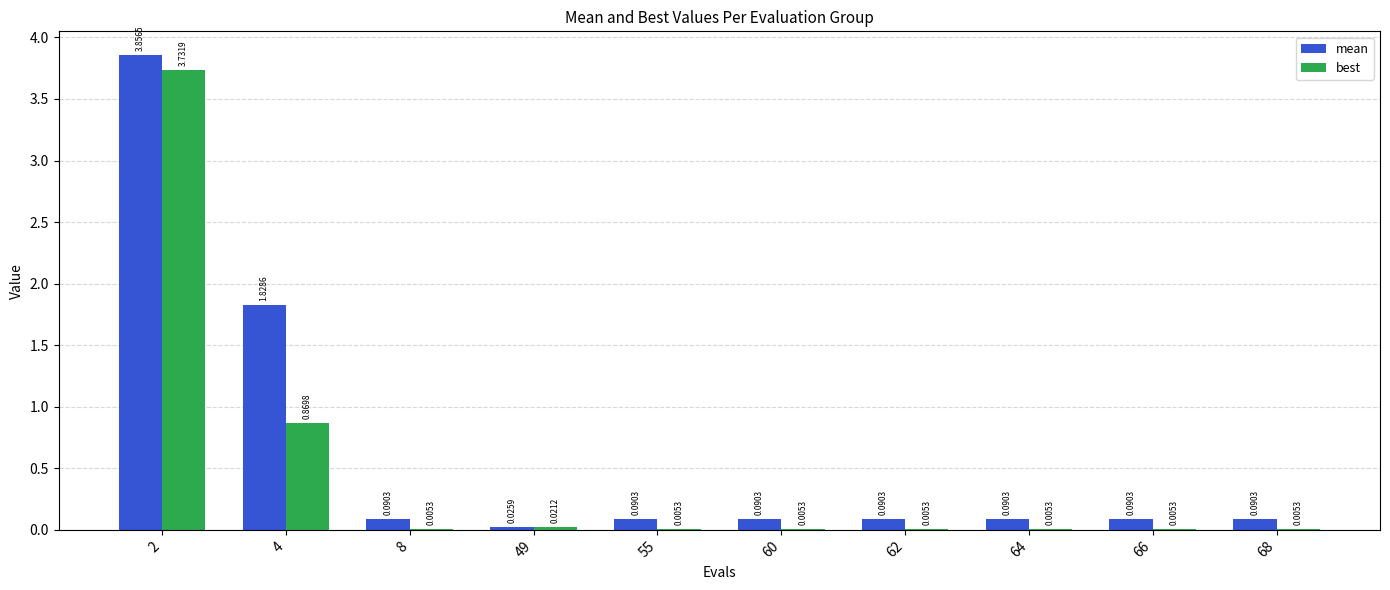

Which series has the largest total across all categories?

mean